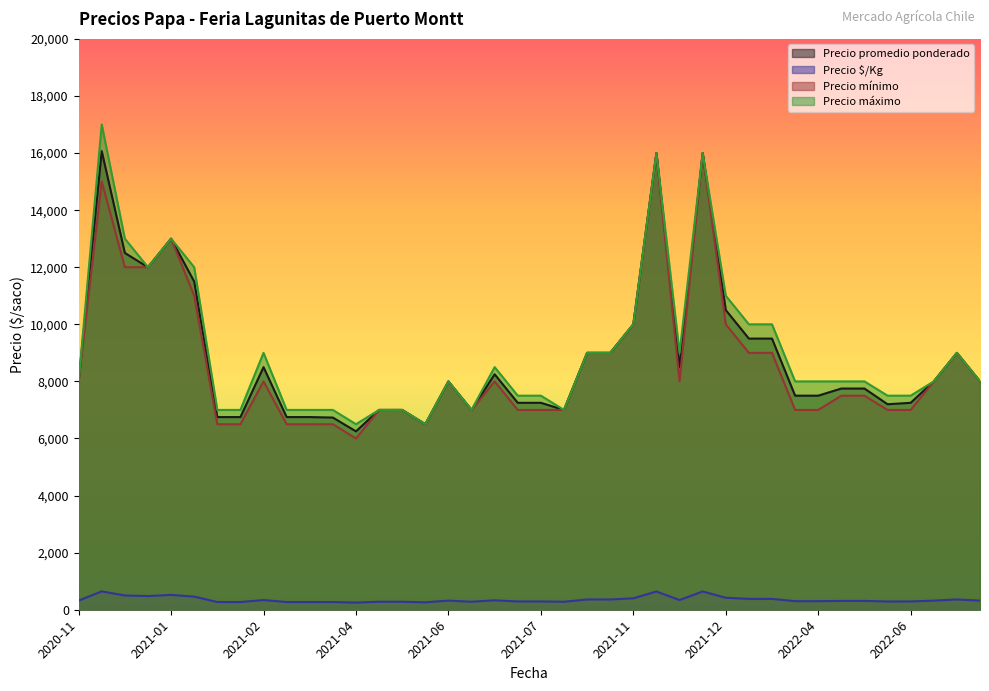

Which series changed the most between 2021-01 and 2022-04?

Precio mínimo